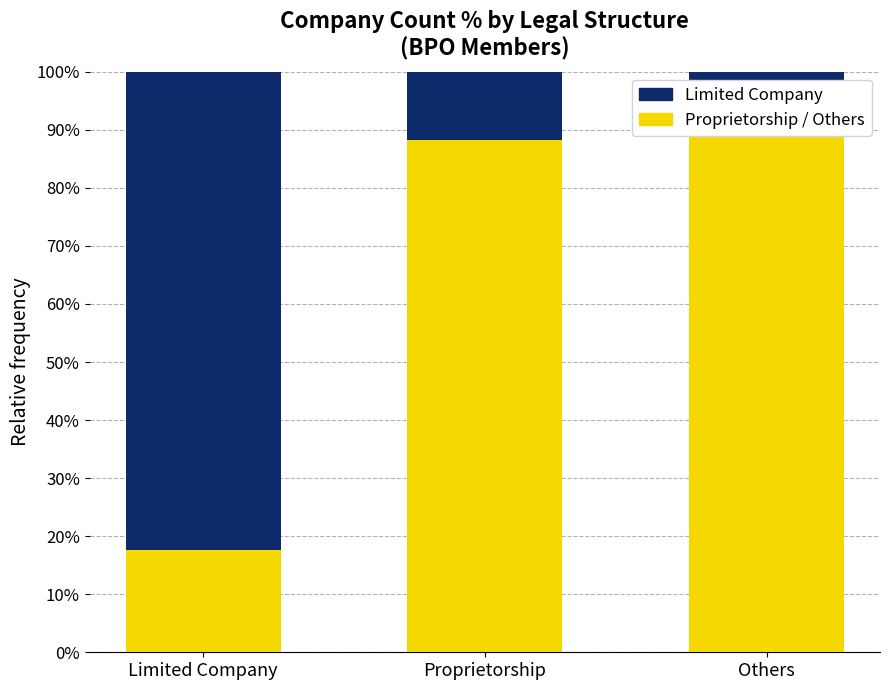

What is the minimum value shown in the chart?

5.9